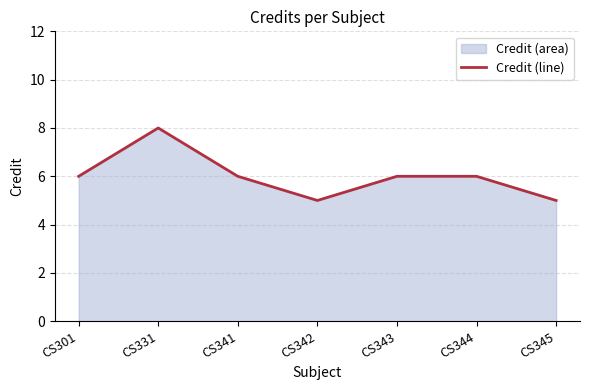

List the labels in order of value, smallest first.

CS342, CS345, CS301, CS341, CS343, CS344, CS331